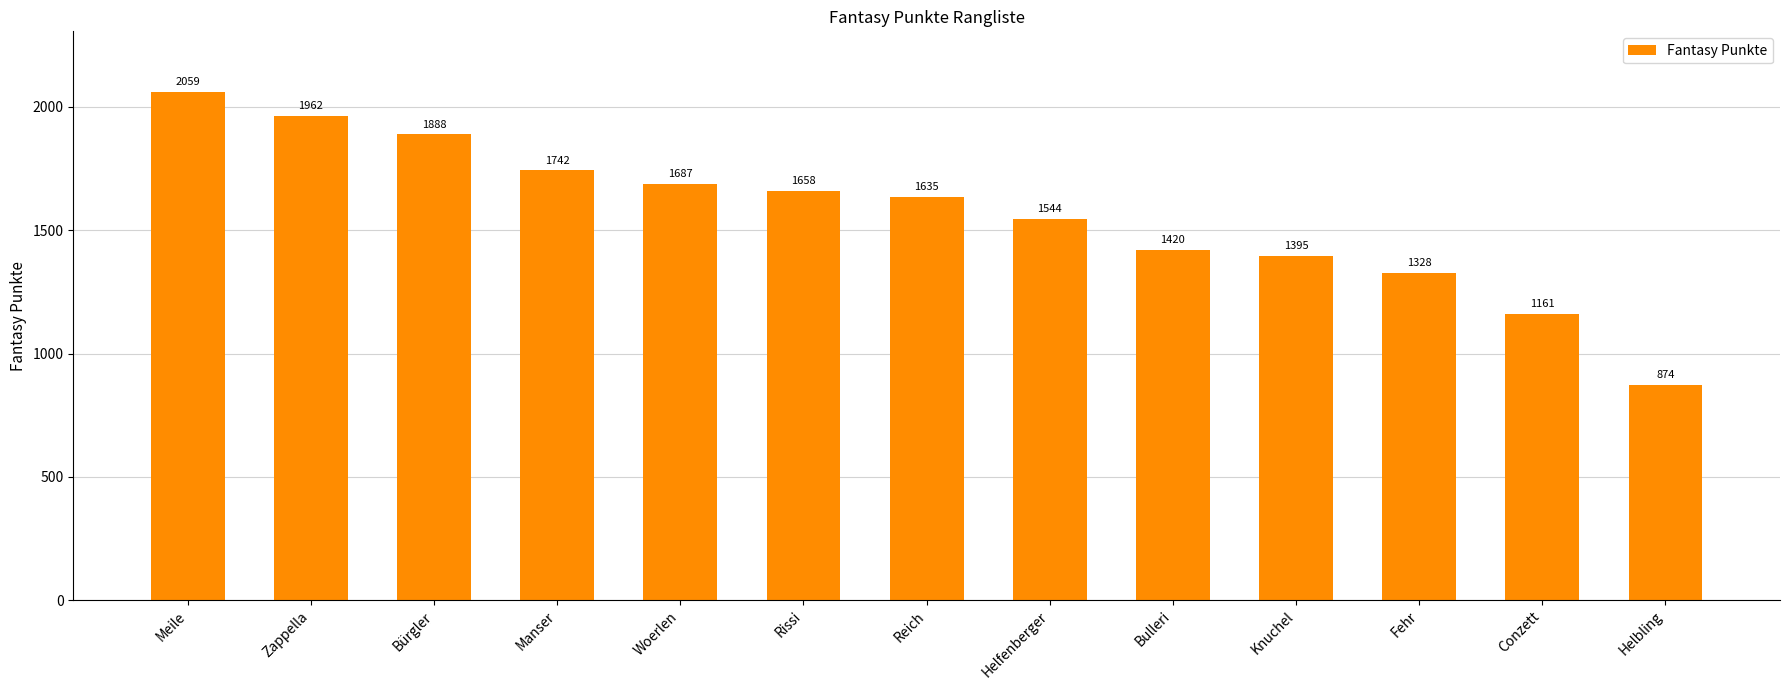

What is the approximate value at Woerlen, to the nearest 100?

1700